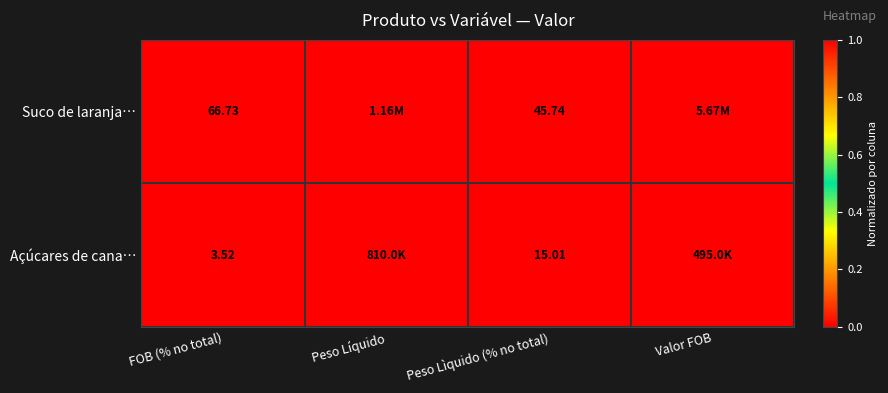

Between FOB (% no total) and Peso Lìquido (% no total), which series saw the biggest shift?

Suco de laranja…